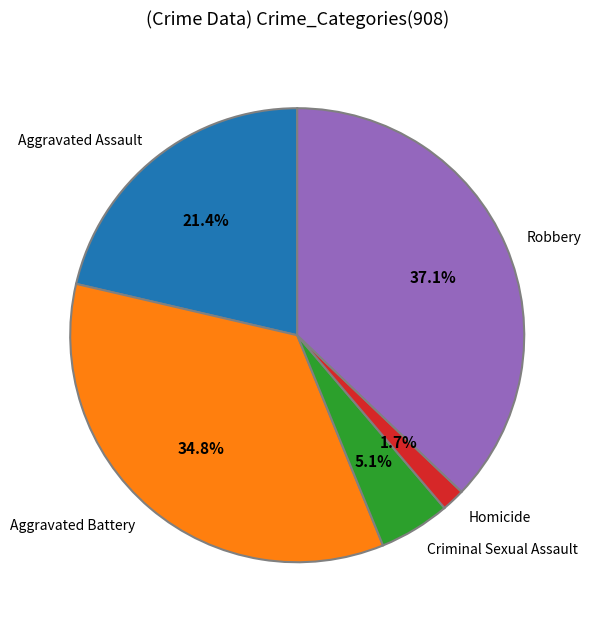

Rank the categories by value from lowest to highest.

Homicide, Criminal Sexual Assault, Aggravated Assault, Aggravated Battery, Robbery